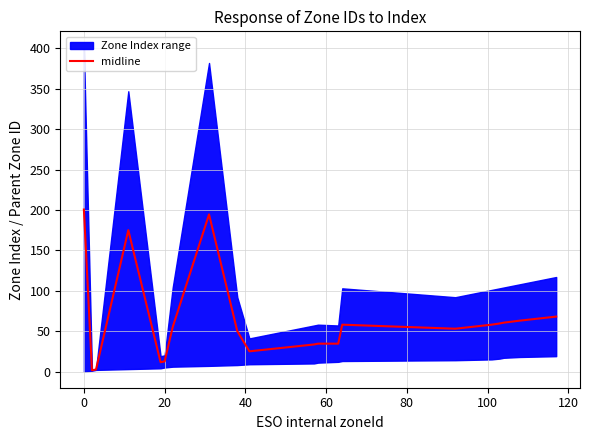

What is the maximum value for midline?

200.6